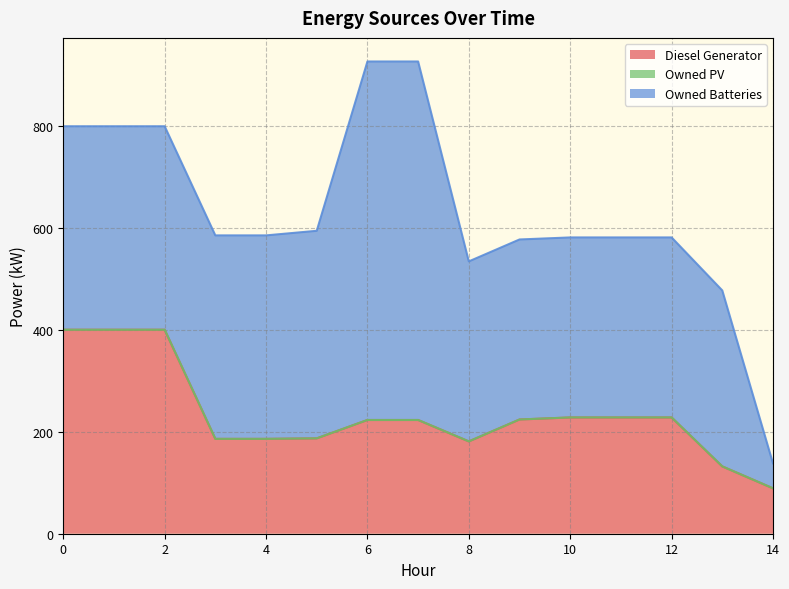

At which category does the chart reach its peak across all series?

6